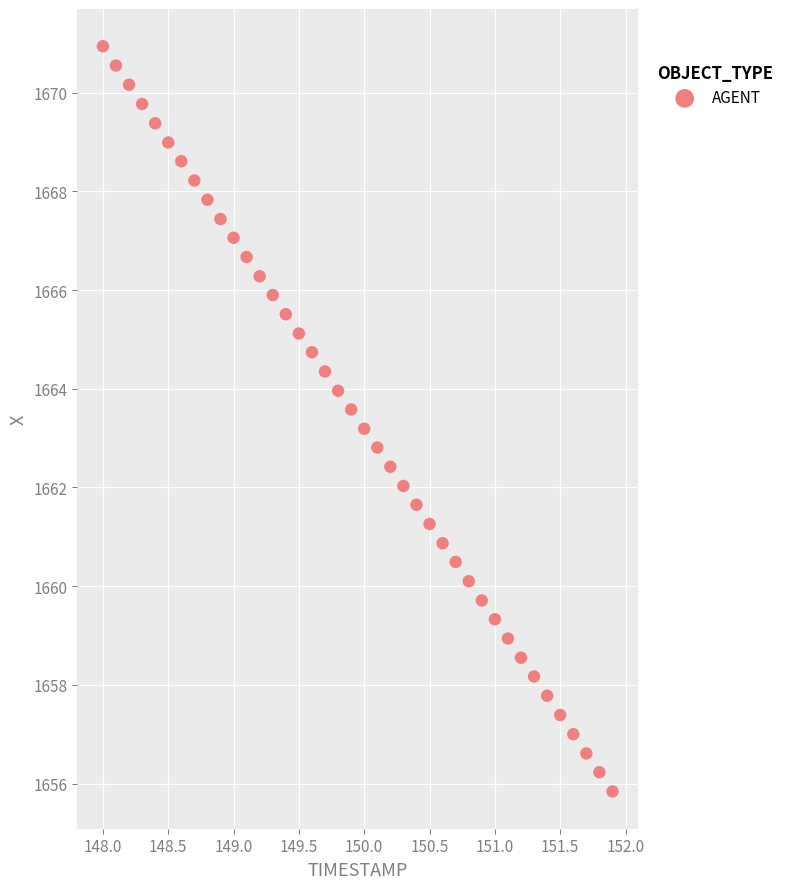

What is the range of X values (max minus min)?

3.9